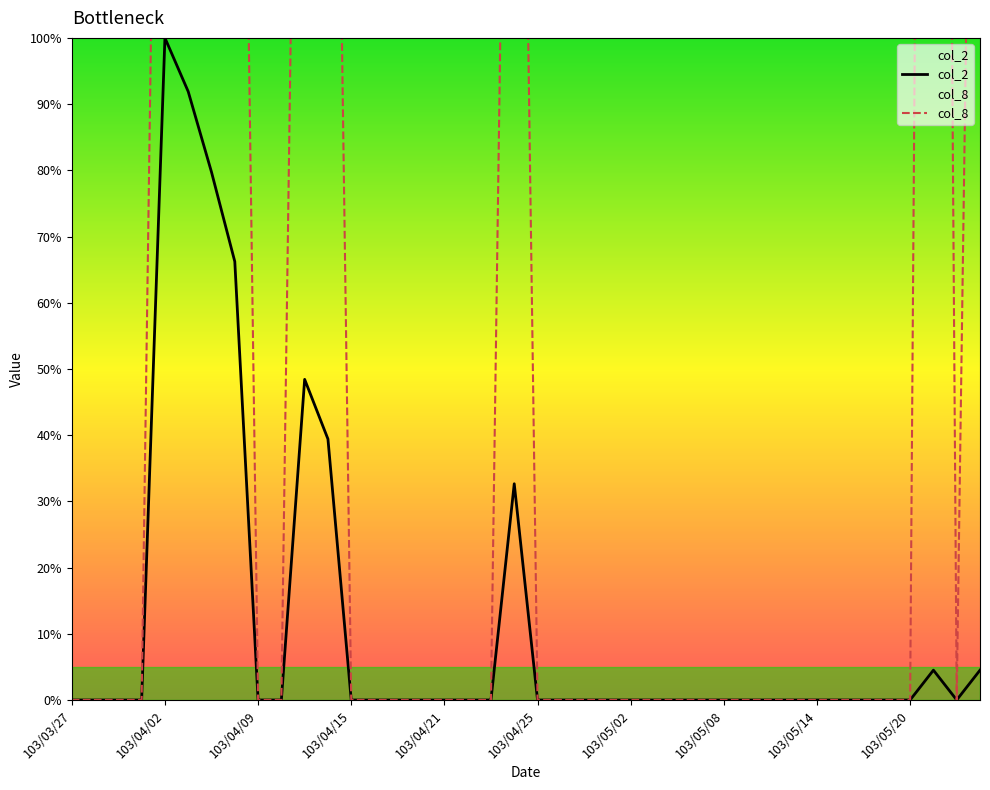

What are all the series names shown in the legend?

col_2, col_8